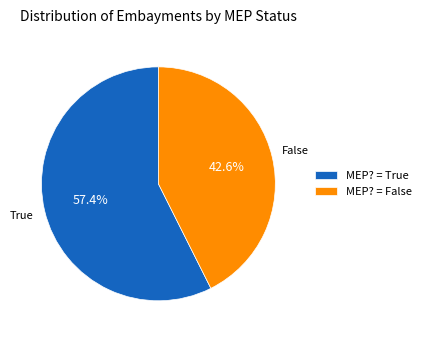

What portion of the pie excludes MEP? = False?

57.4%